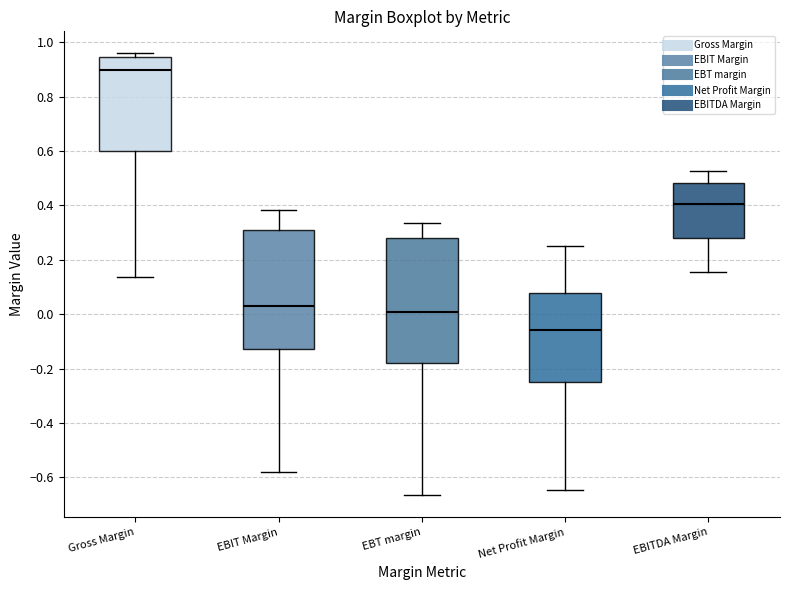

Reading left to right, transcribe this box plot: for each box, give where its median line is, the range the box spans, and where its two whiskers end, as read against the y-axis. The values are not printed on the chart, so give them approximately, as read against the axis.

Gross Margin: median 0.90, box 0.60 to 0.94, whiskers 0.14 to 0.96
EBIT Margin: median 0.02, box -0.12 to 0.30, whiskers -0.58 to 0.38
EBT margin: median 0.00, box -0.18 to 0.28, whiskers -0.66 to 0.34
Net Profit Margin: median -0.06, box -0.24 to 0.08, whiskers -0.64 to 0.26
EBITDA Margin: median 0.40, box 0.28 to 0.48, whiskers 0.16 to 0.52